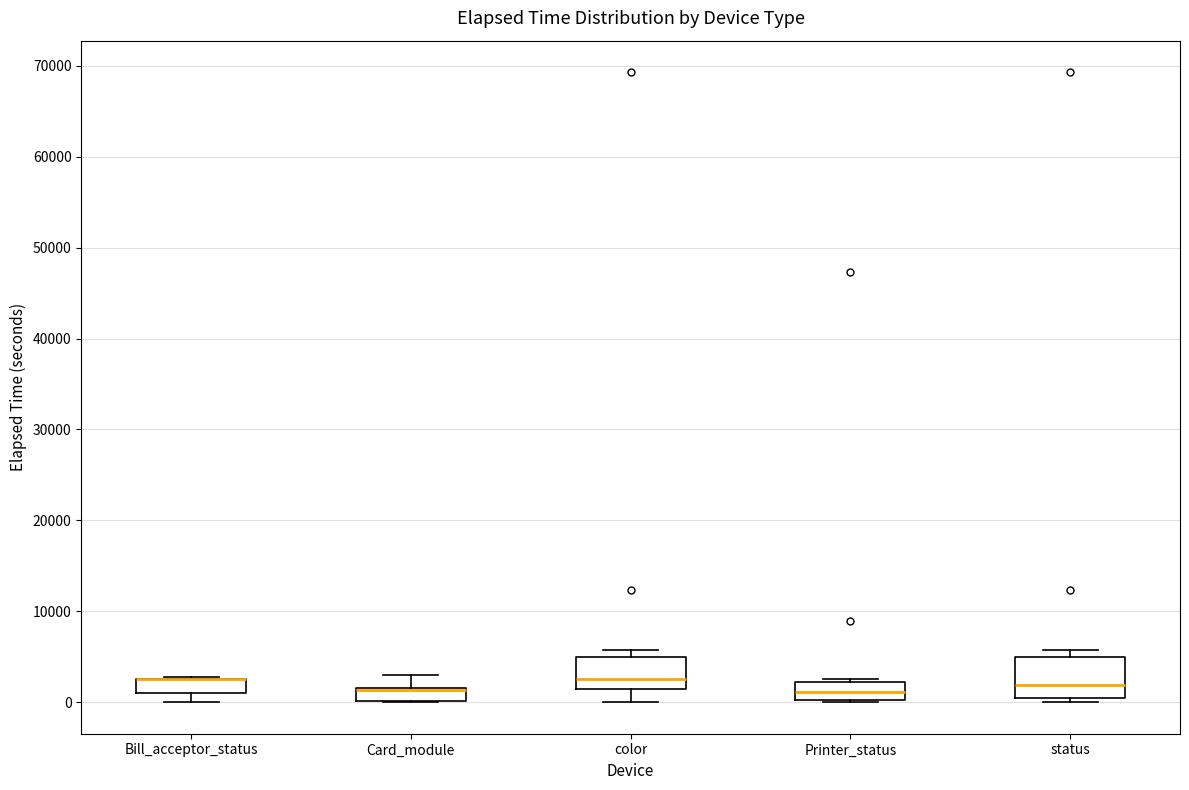

Where does the lower whisker of the box for Bill_acceptor_status end on the y-axis? The values are not printed on the chart, so give them approximately, as read against the axis.

0